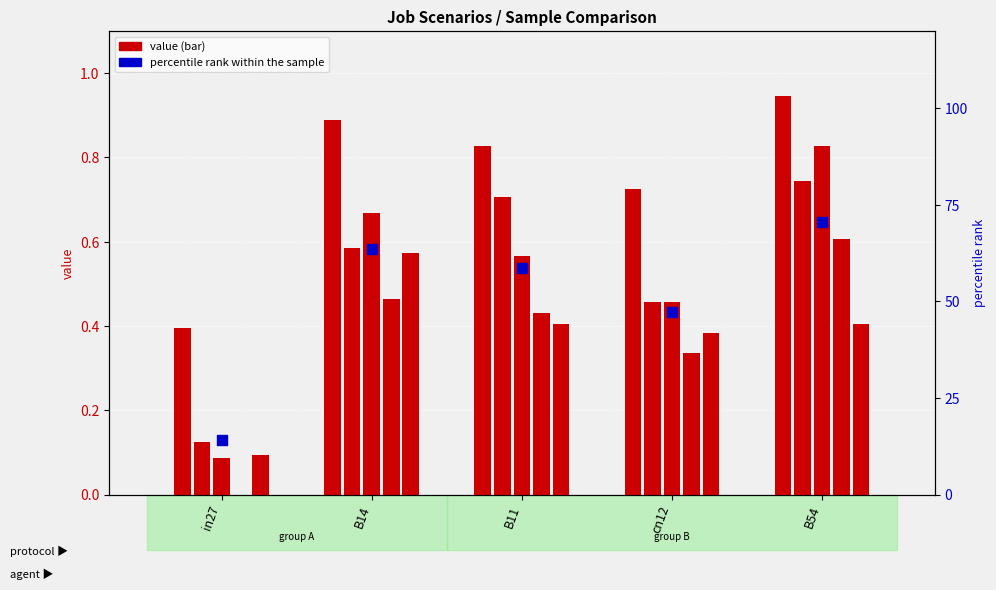

Which series contains the highest Y value?

percentile rank within the sample